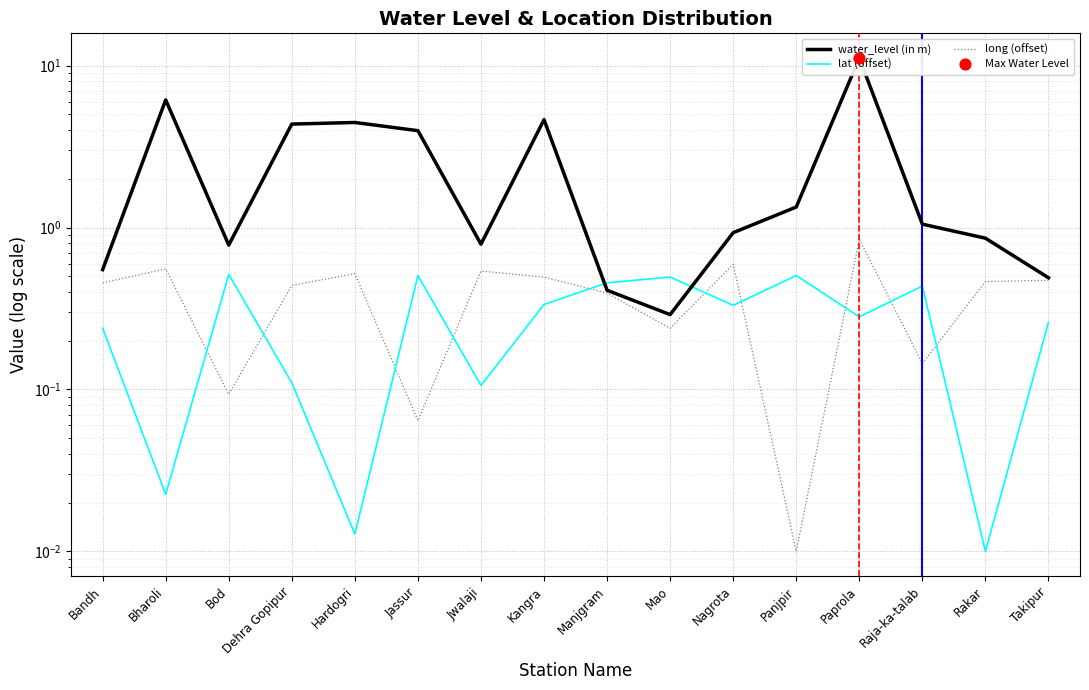

What are all the series names shown in the legend?

water_level (in m), lat (offset), long (offset)